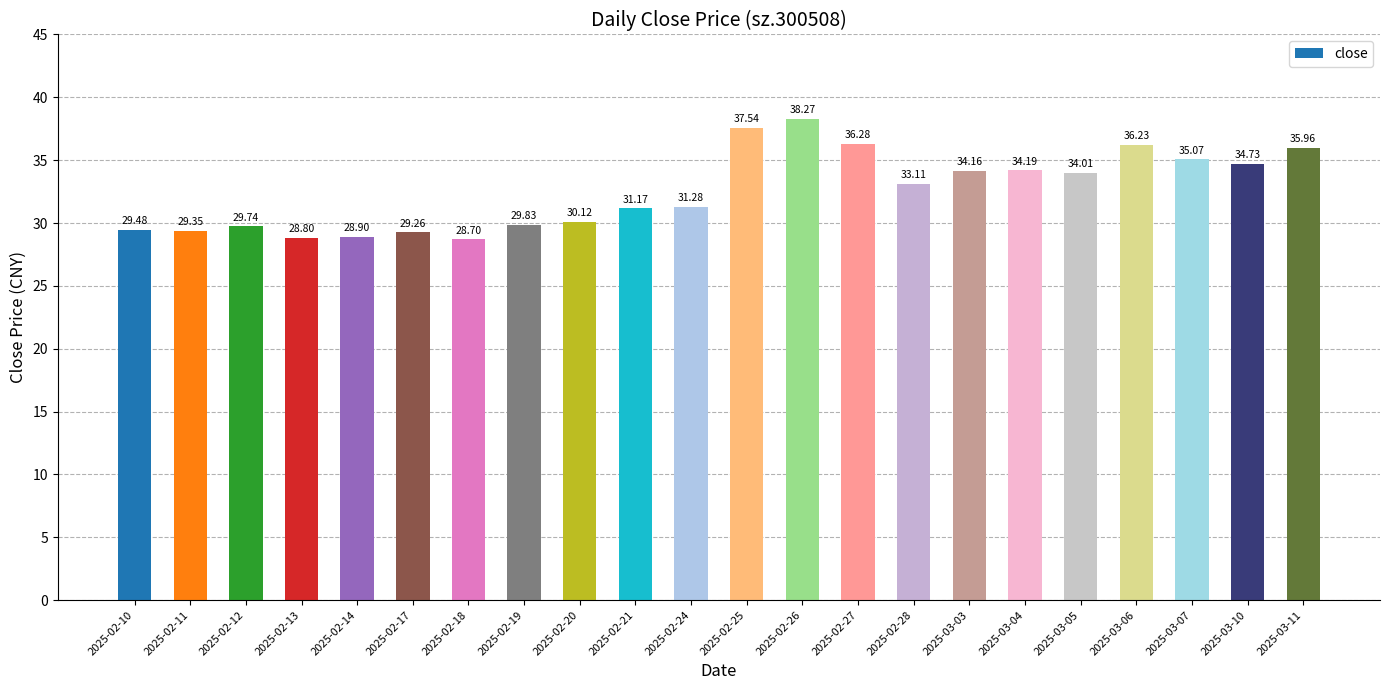

What is the smallest value displayed?

28.7